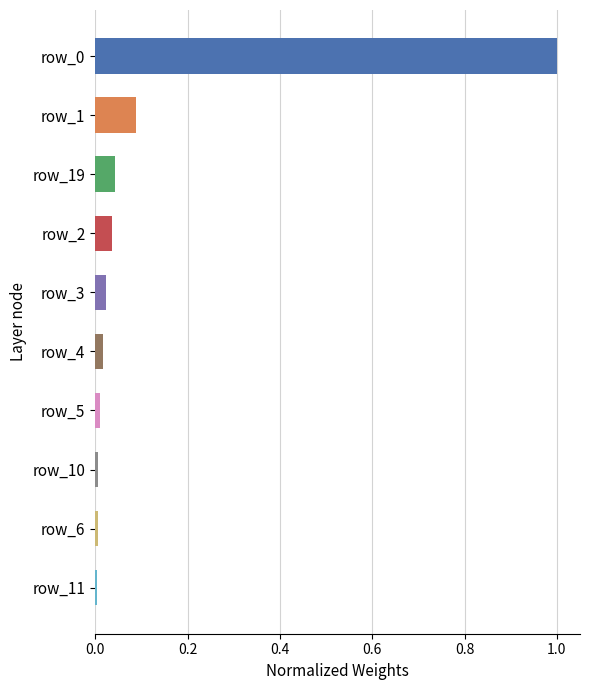

What is the greatest value displayed?

1.0